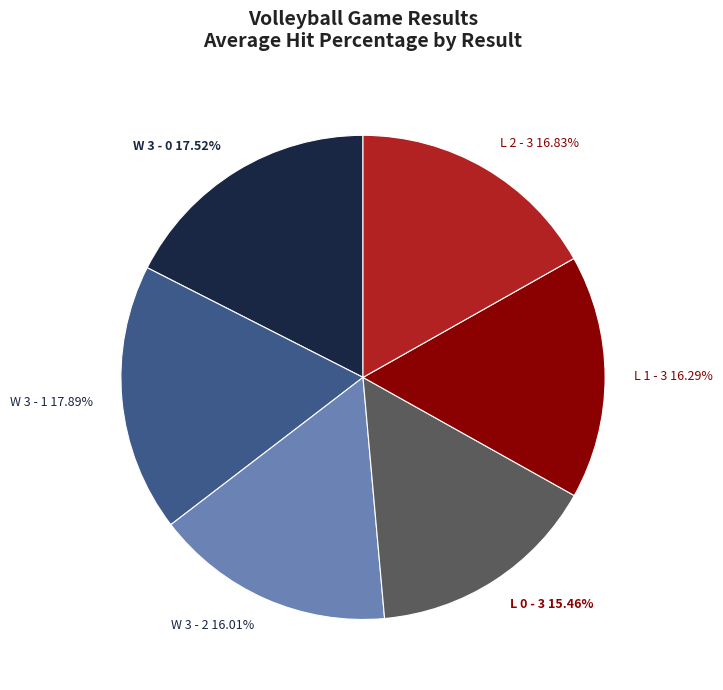

Does any single category account for the majority?

No